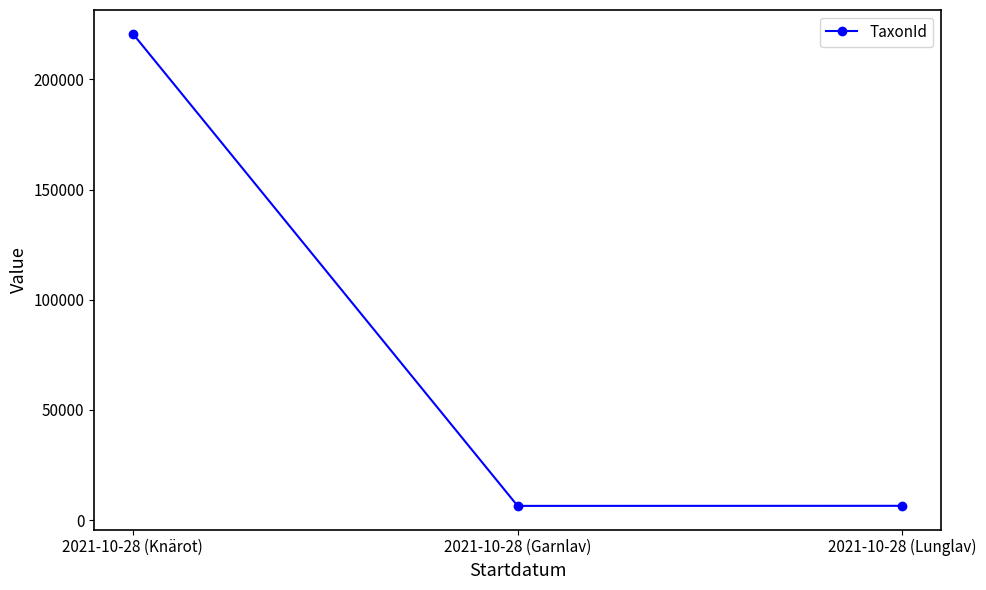

How many values are below 6458?

1